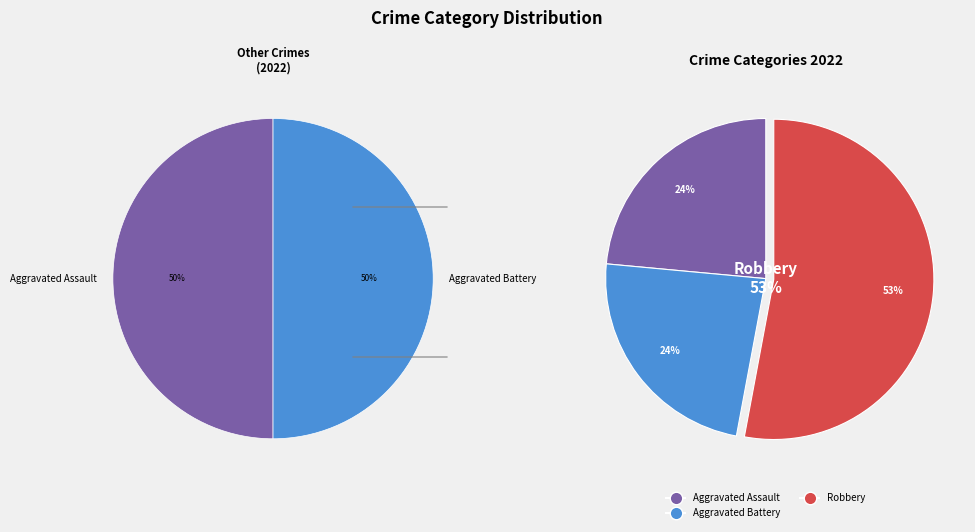

True or false: Aggravated Assault accounts for 24% of the total.

True